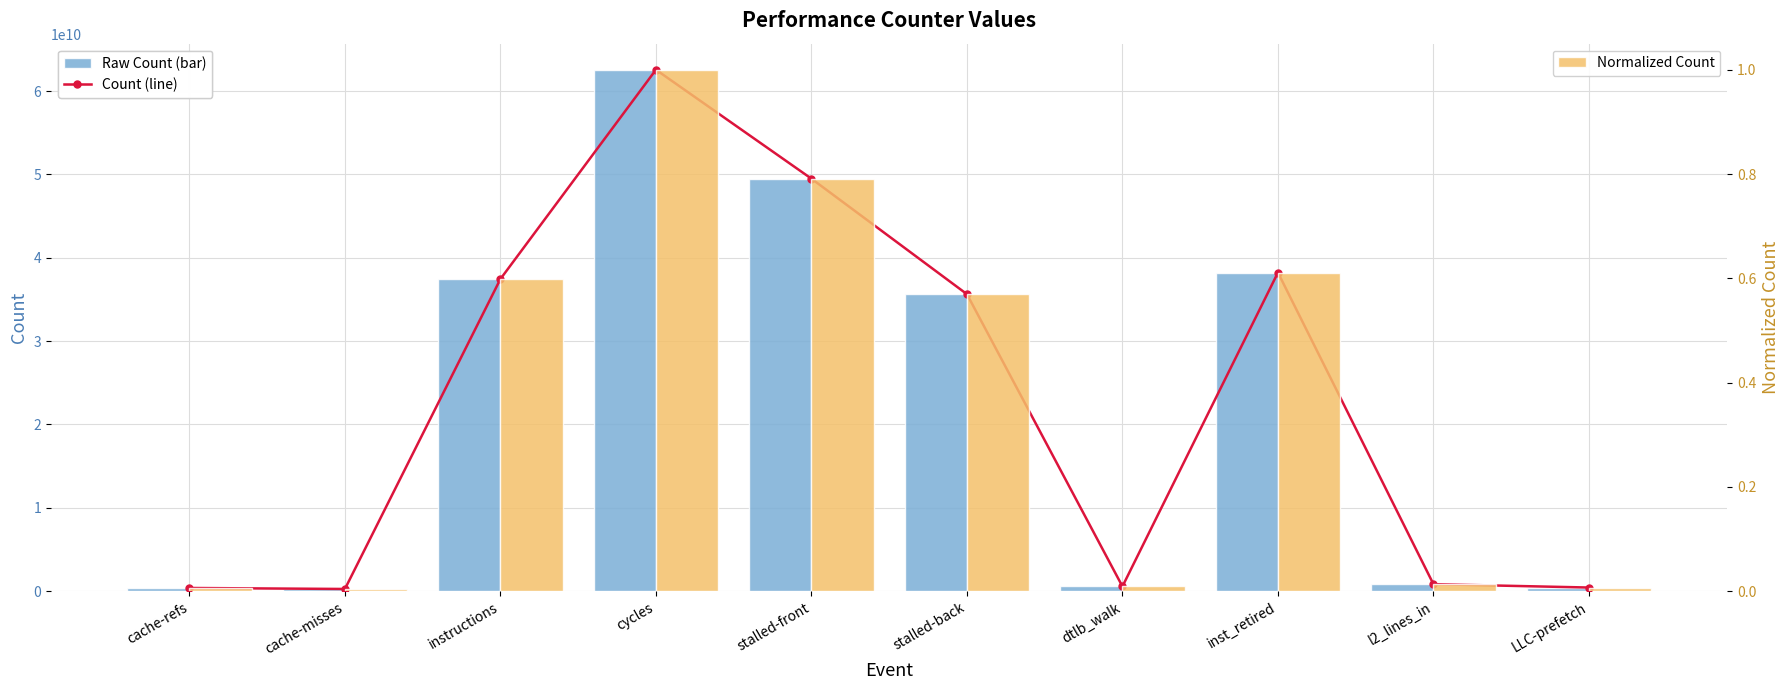

Is it true that Raw Count (primary) equals 838228785.0 at l2_lines_in?

True